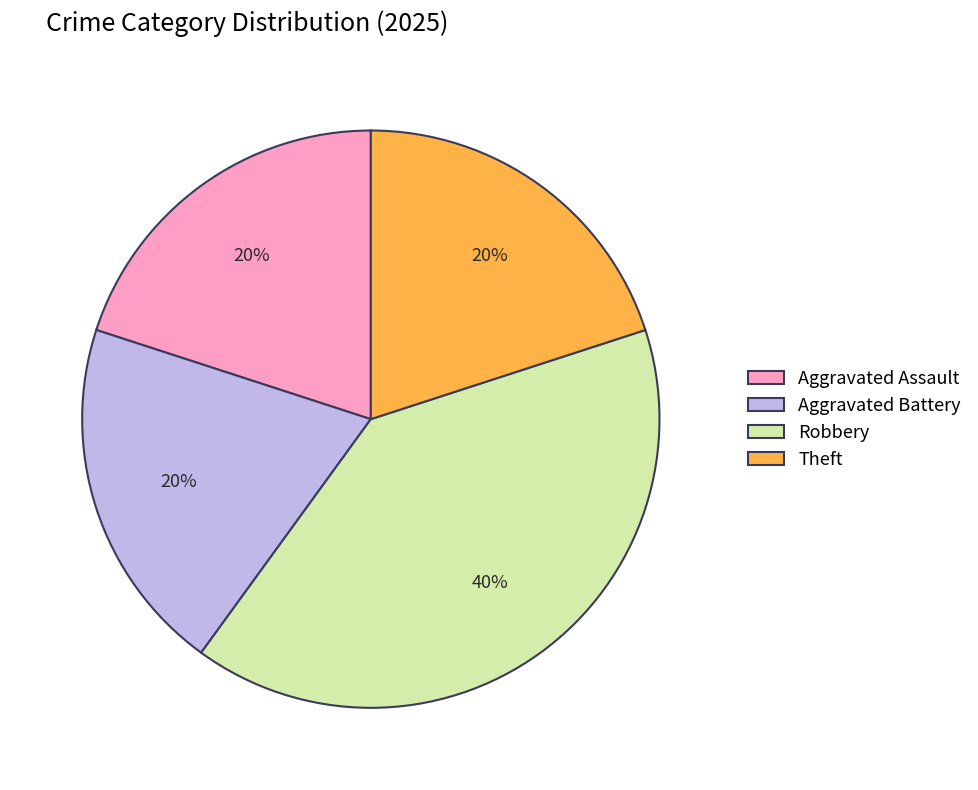

Does any single category account for the majority?

No